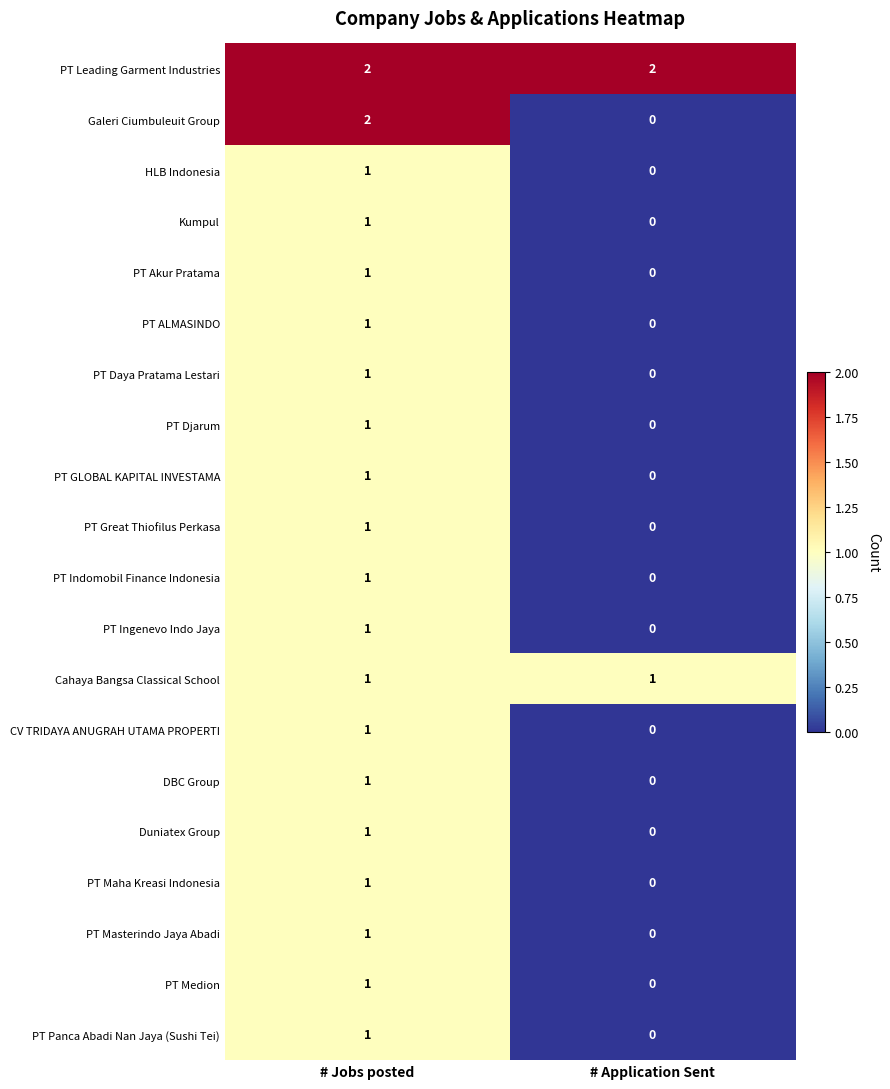

Which series has the largest range (max minus min)?

Galeri Ciumbuleuit Group